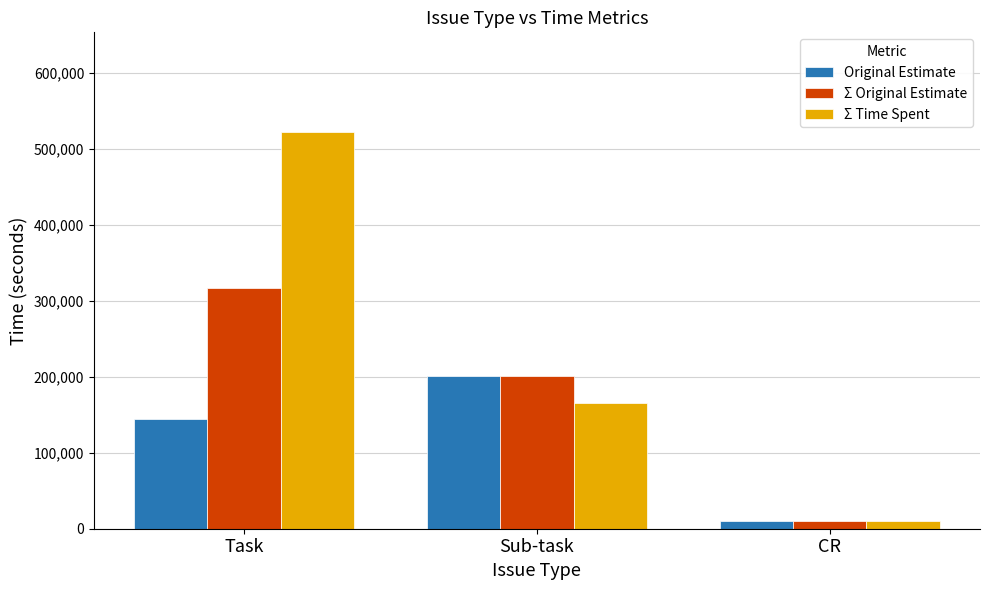

Are the bars grouped side by side (vs. stacked)?

Yes